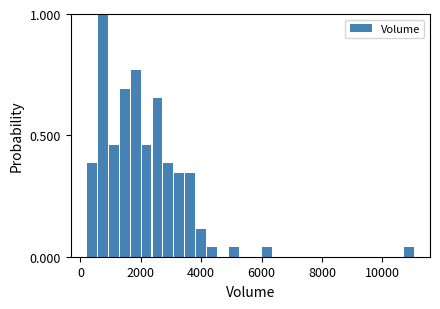

Around what value on the x-axis is the tallest bar? Give the approximate position of its centre, as read against the axis.

800